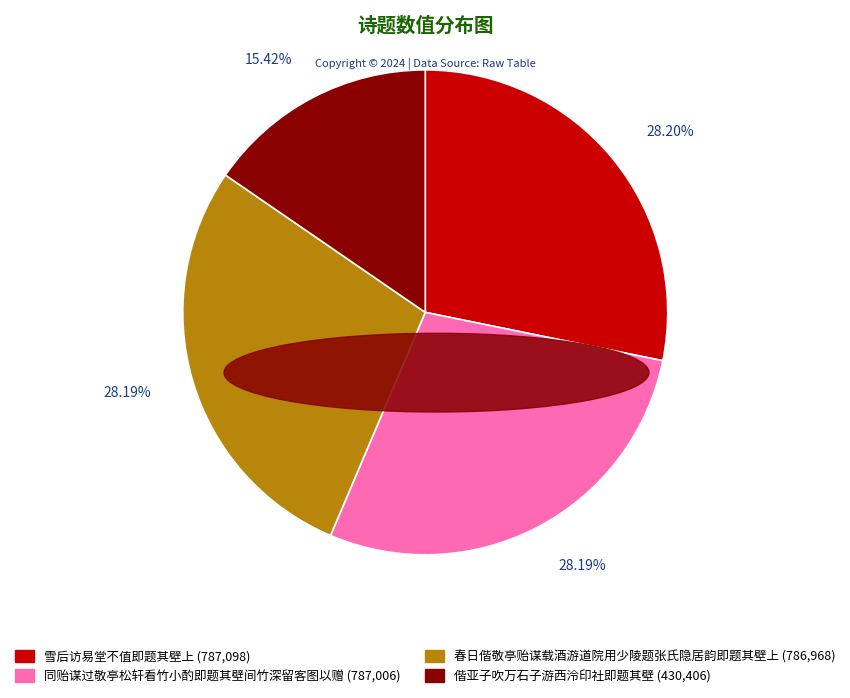

How much of the chart is everything except 春日偕敬亭贻谋载酒游道院用少陵题张氏隐居韵即题其壁上?

71.8%